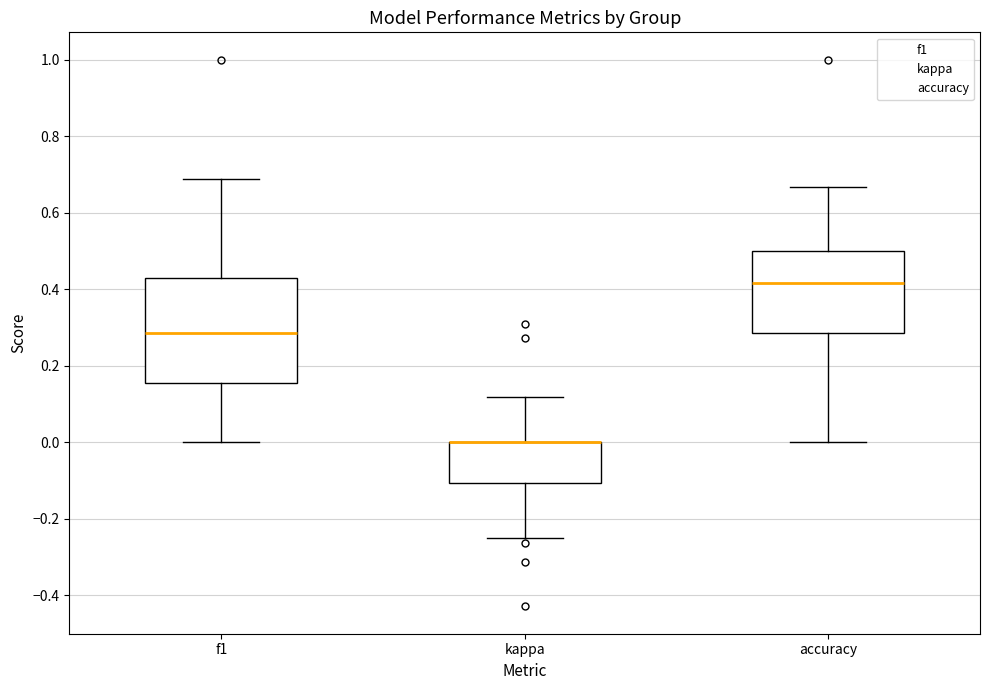

Where does the median line of the box for f1 sit on the y-axis? The values are not printed on the chart, so give them approximately, as read against the axis.

0.28